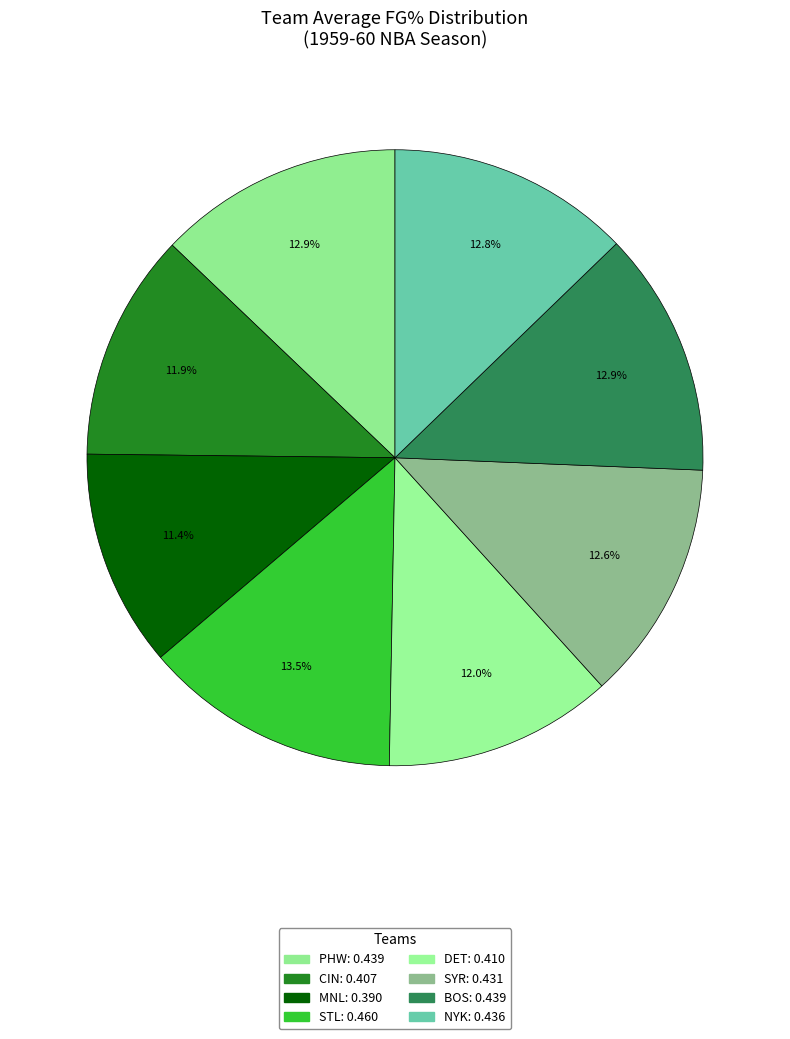

How many slices are in this pie chart?

8